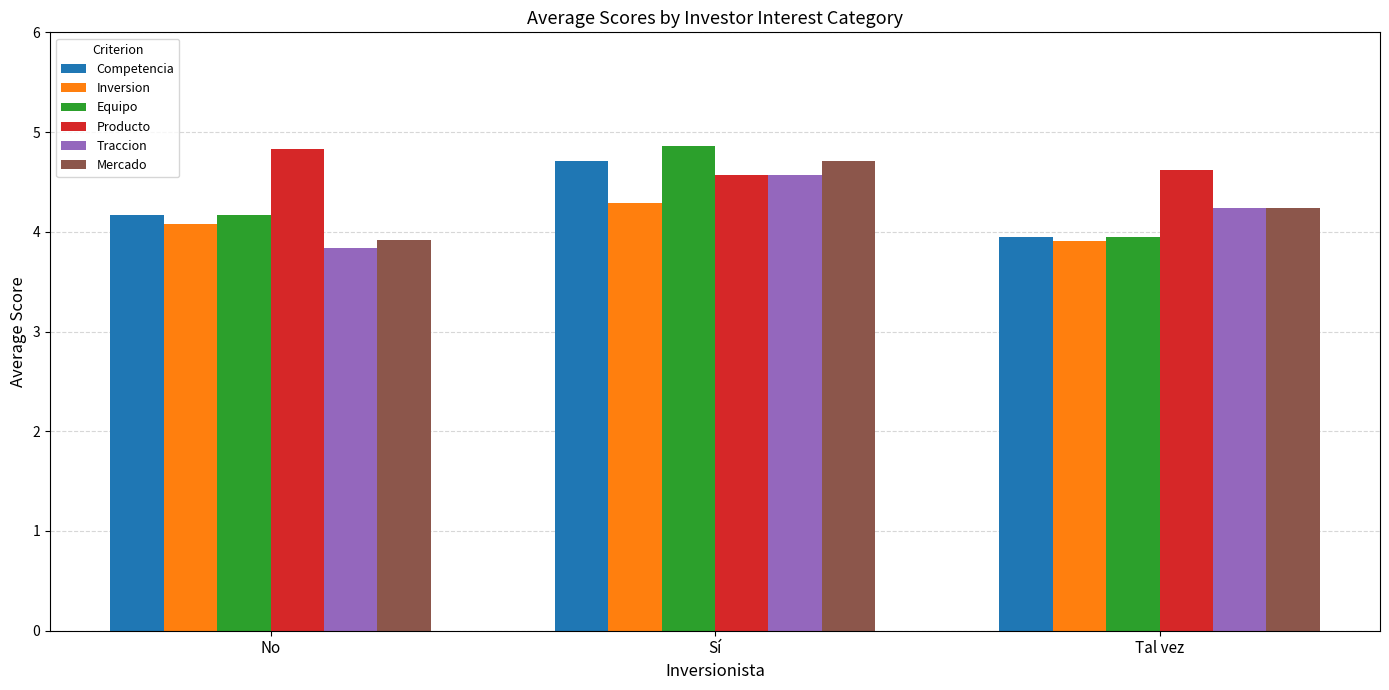

What is the value of the Equipo bar at the 3rd from the left?

4.0